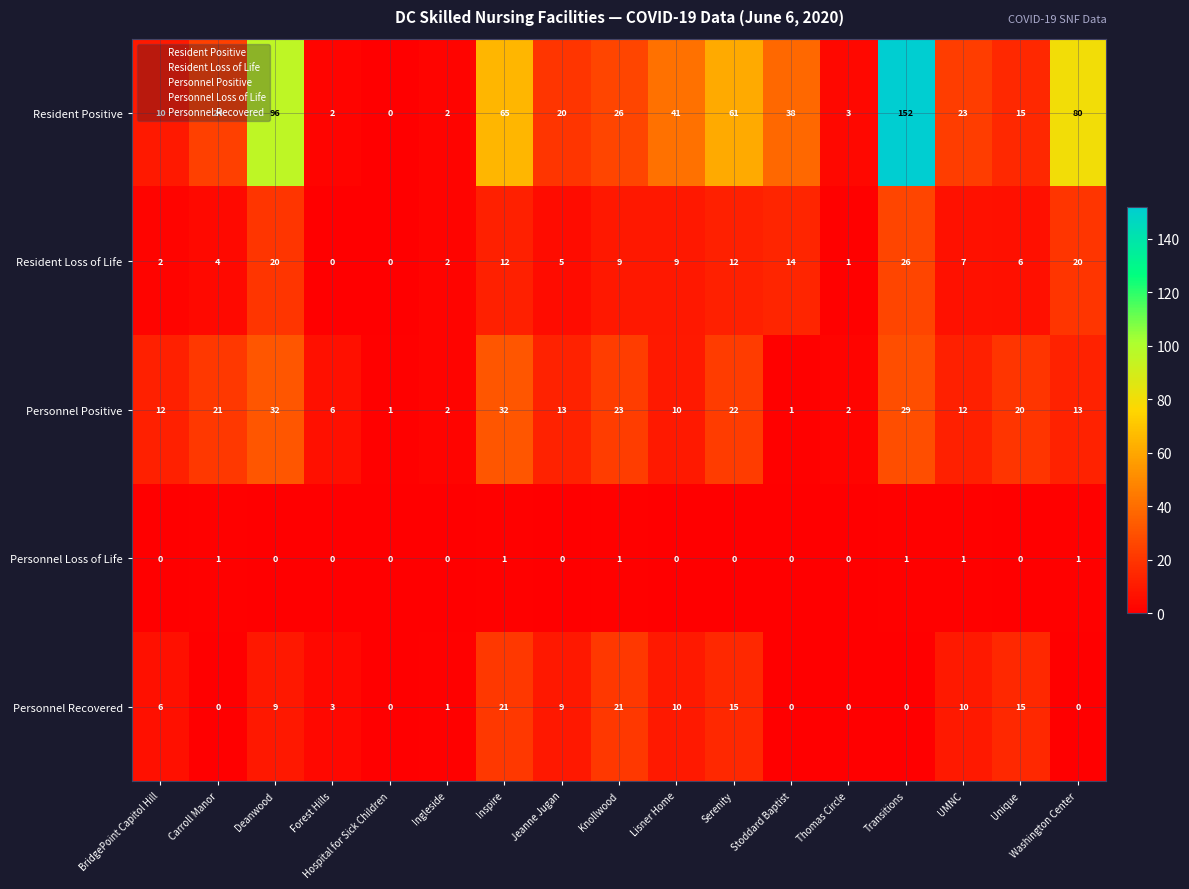

How many data points does each series have?

17